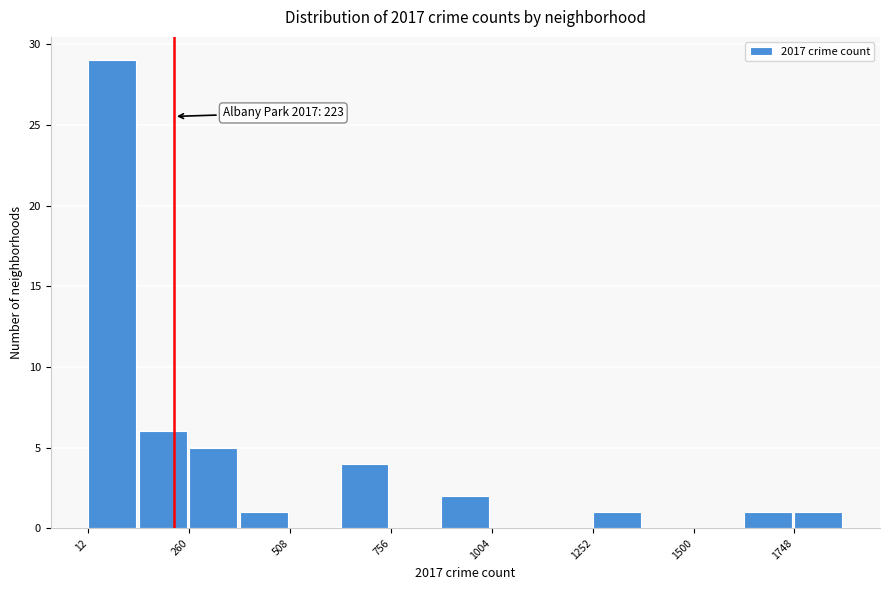

Read against the x-axis, roughly where is the centre of the tallest bar?

50